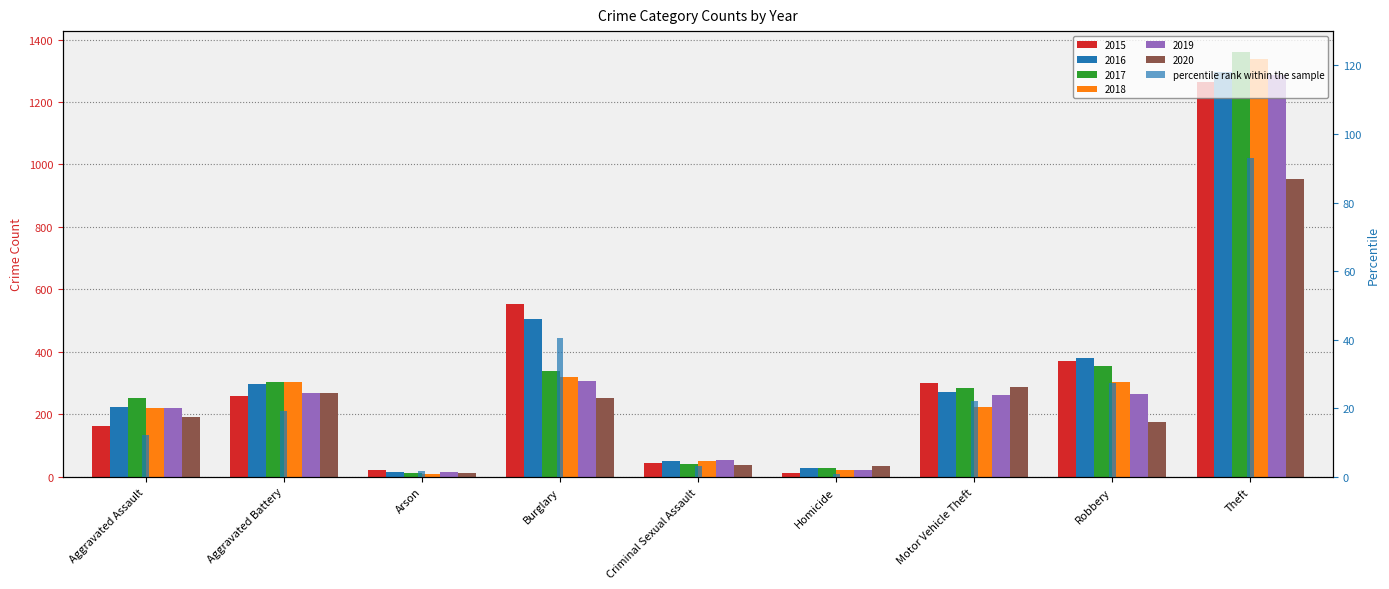

Reading left to right, transcribe all the data shown in this chart.

12.1	19.1	1.6	40.6	3.2	1.0	22.0	27.4	92.9